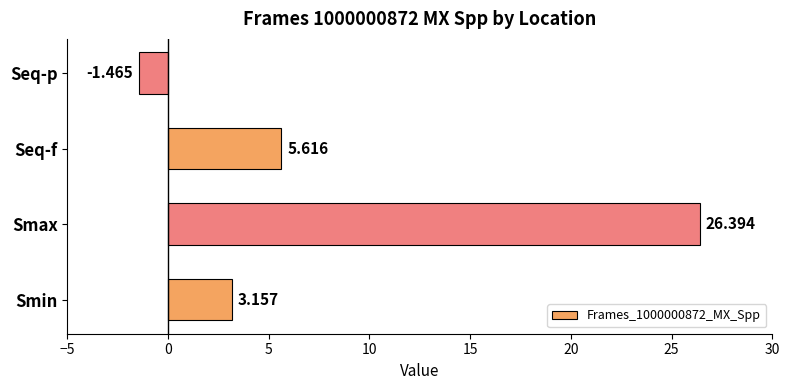

Between Smin and Seq-p, which is larger?

Smin